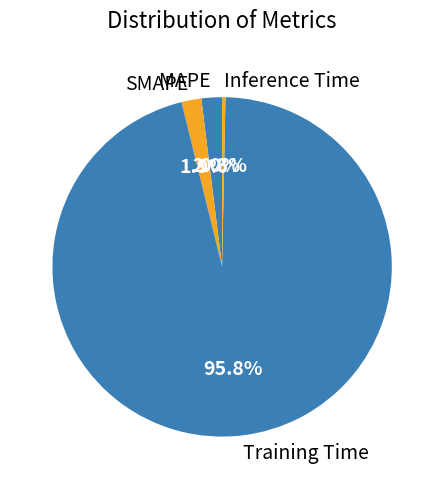

To the nearest percent, what is the difference between the largest and smallest slice percentages?

96%